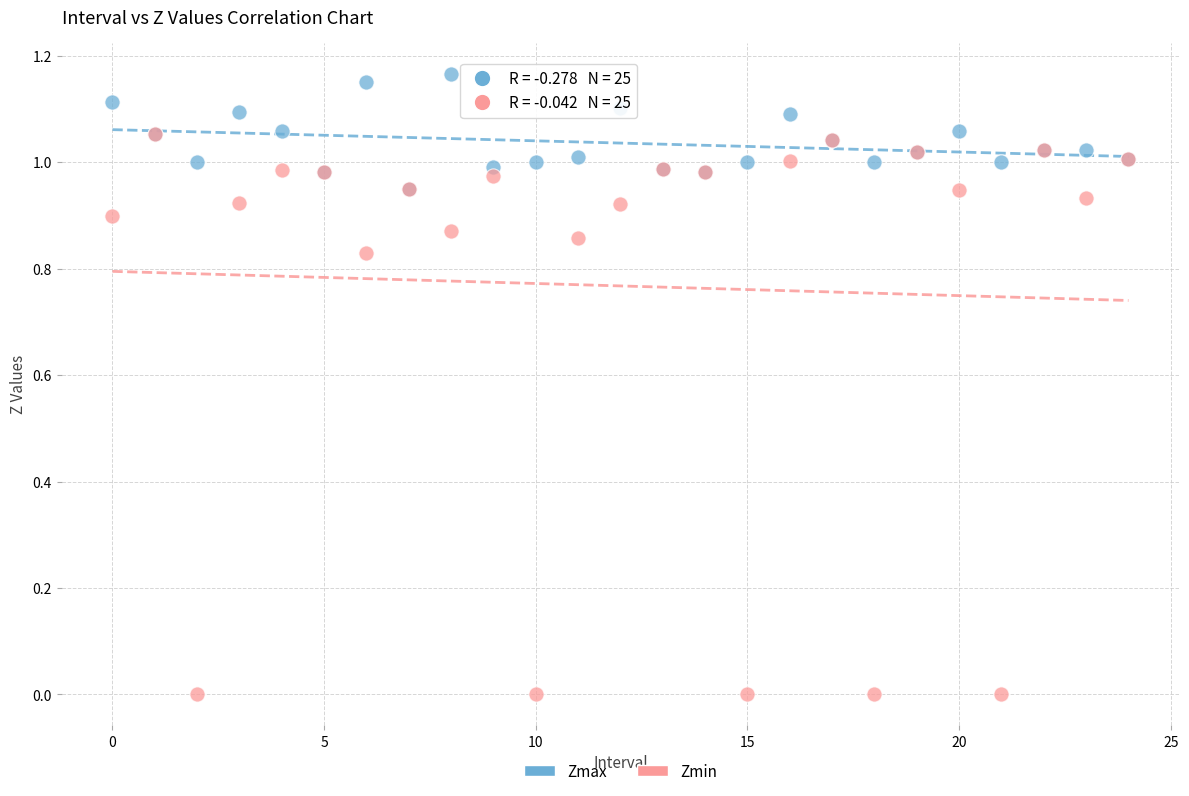

Which series contains the lowest Y value?

Zmin